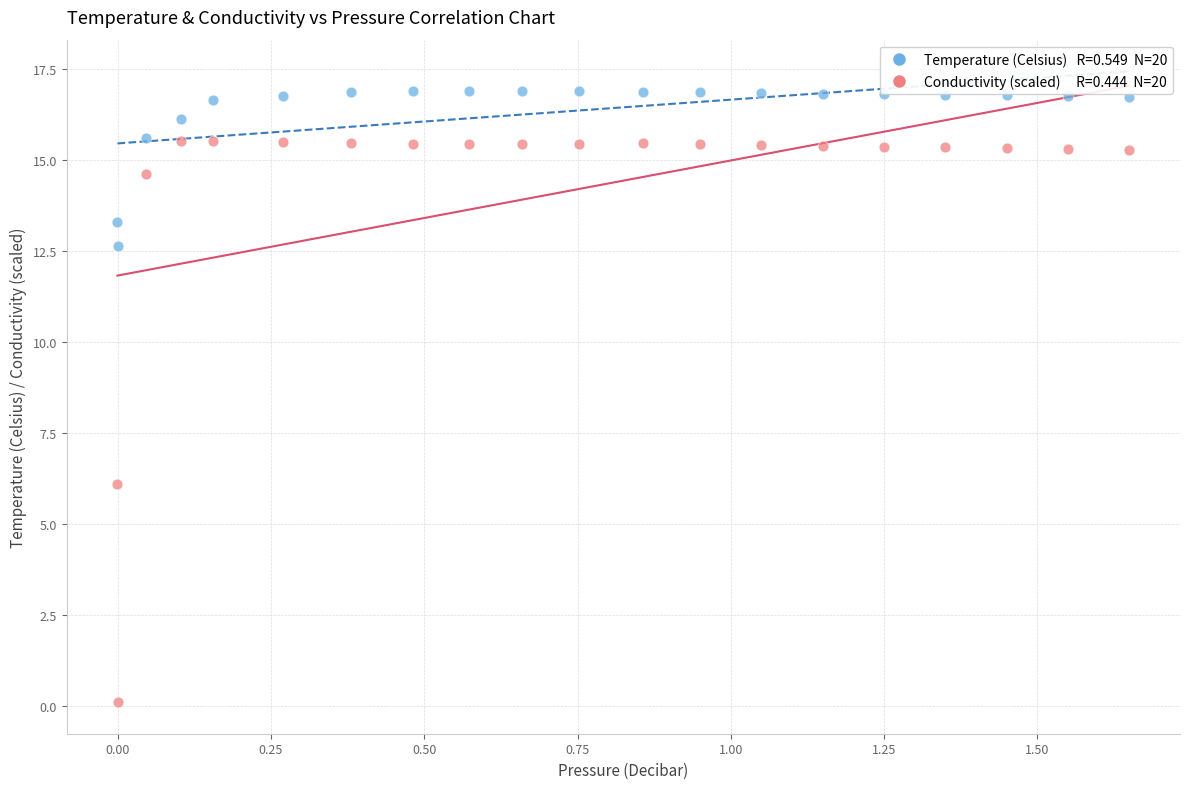

Across all series, what Y value is closest to 8?

6.1